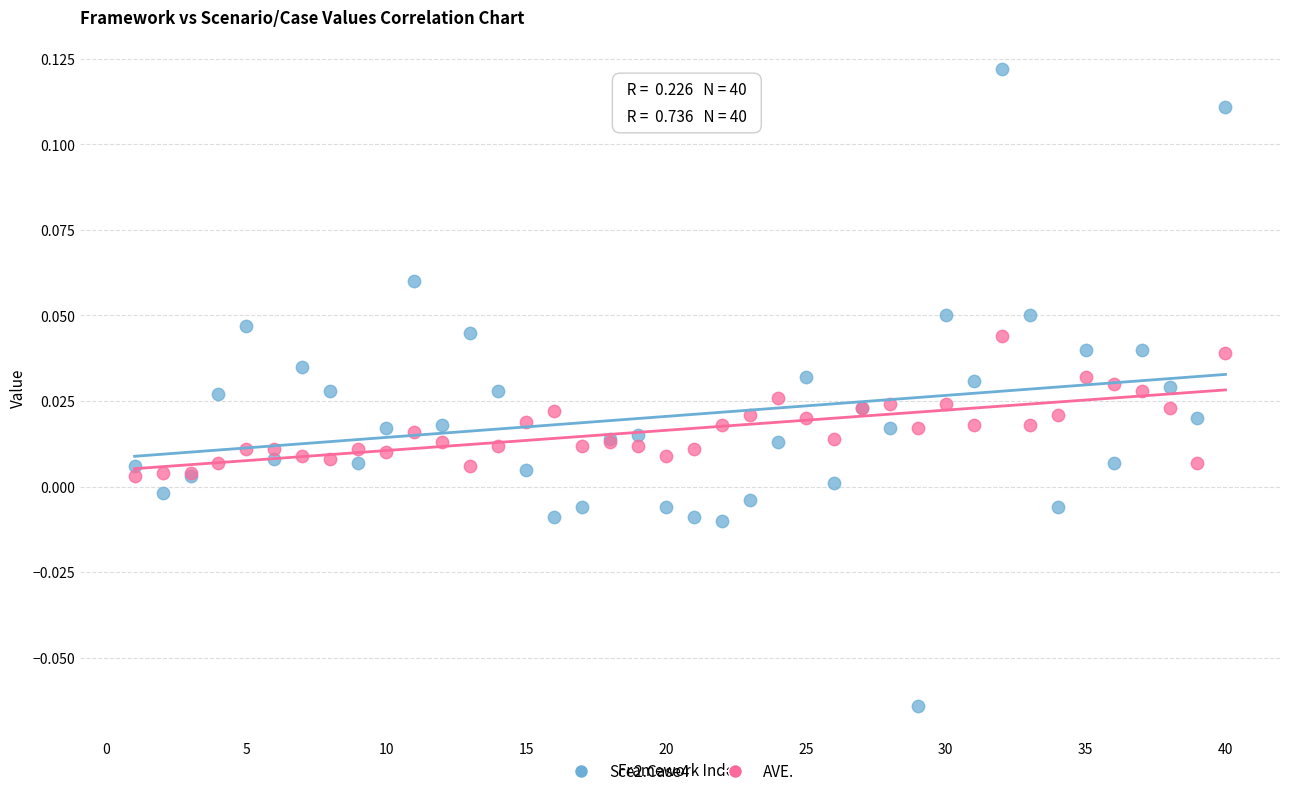

Which series reaches the minimum Y coordinate?

Sce2.Case4